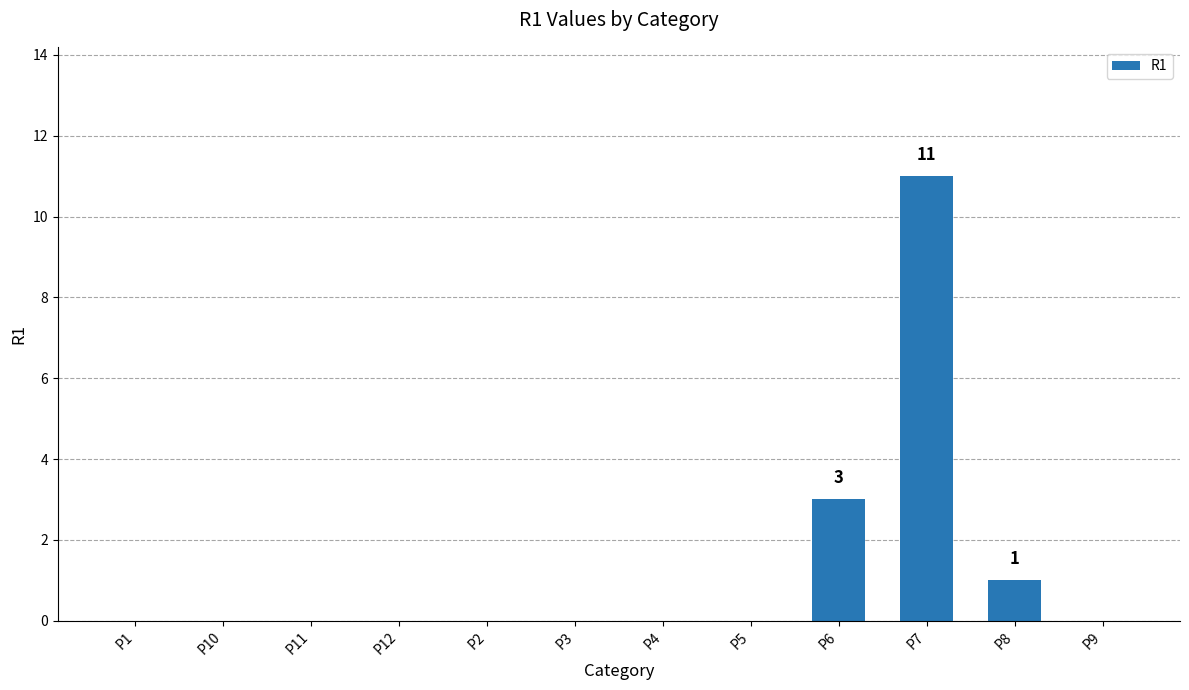

Reading left to right, what are all the values shown in this chart?

P1=0	P10=0	P11=0	P12=0	P2=0	P3=0	P4=0	P5=0	P6=3	P7=11	P8=1	P9=0